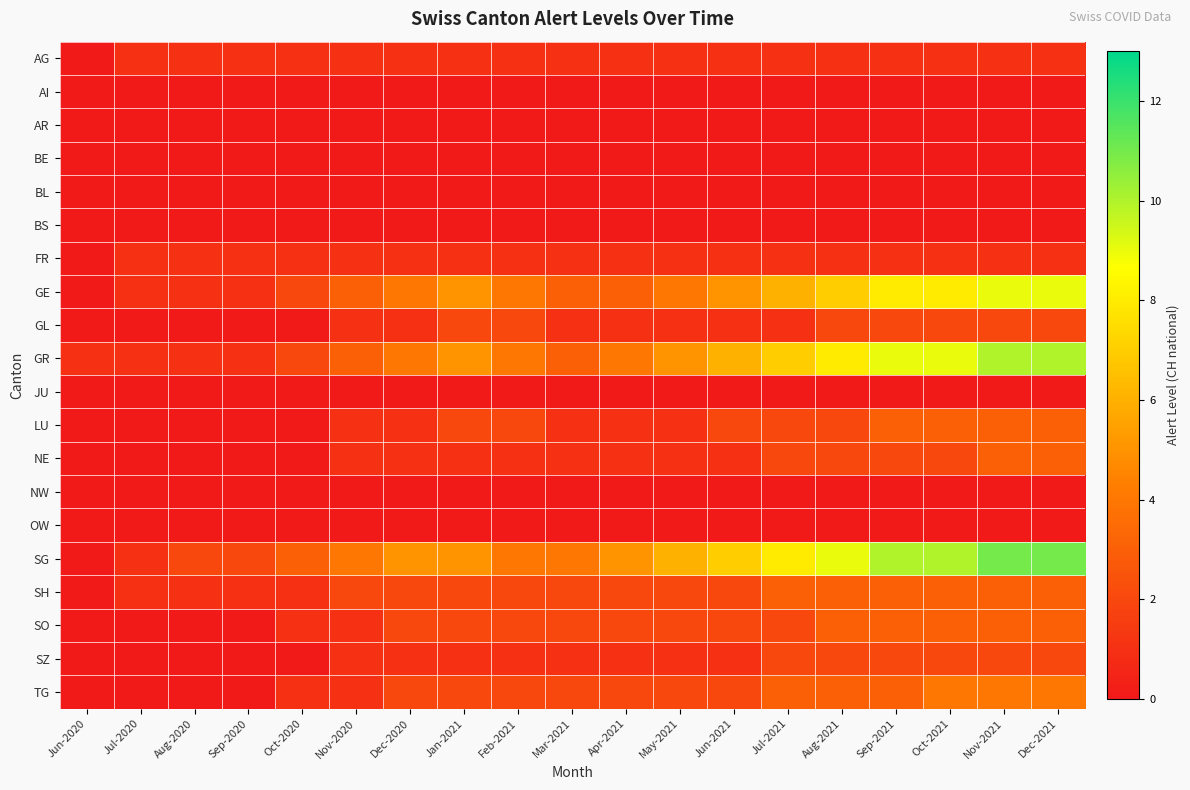

At which category is the sum across all series the highest?

Nov-2021